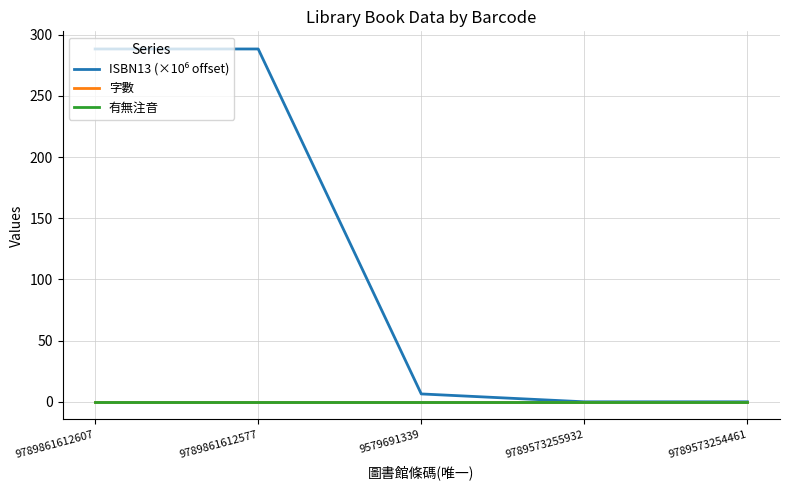

What is the label of the 4th point from the left?

9789573255932